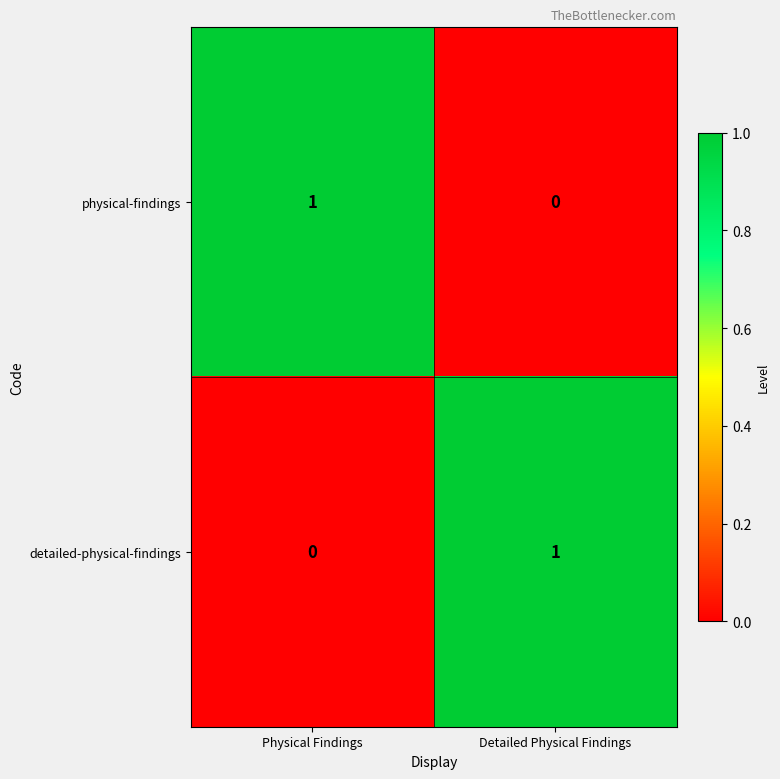

At how many categories does at least one series exceed 0?

2